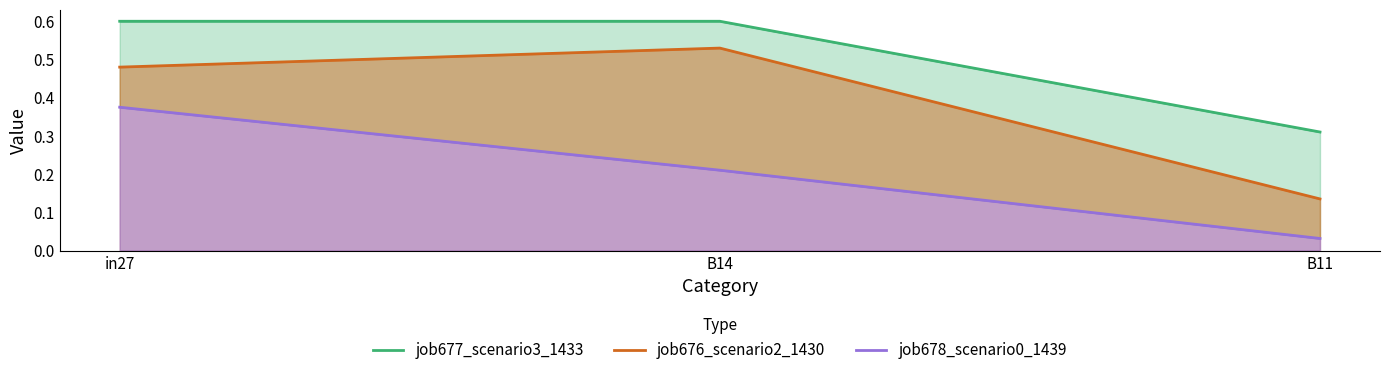

What position from the left is B14?

2